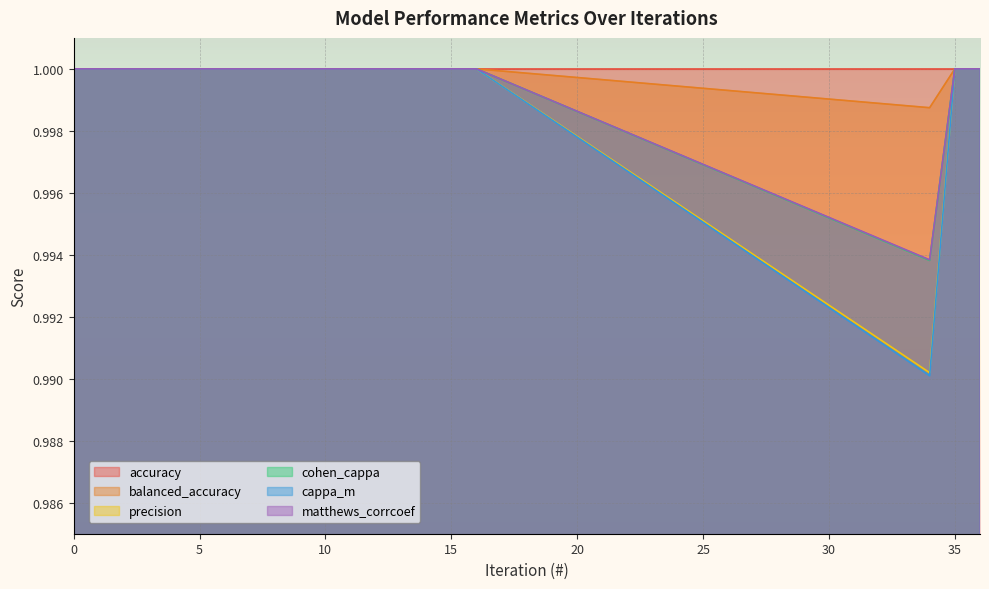

Reading right to left, list all the values displayed in this chart.

balanced_accuracy: 36=1.0	35=1.0	34=1.0	16=1.0	15=1.0	14=1.0	13=1.0	12=1.0	11=1.0	10=1.0	9=1.0	8=1.0	7=1.0	6=1.0	5=1.0	4=1.0	3=1.0	2=1.0	1=1.0	0=1.0
precision: 36=1.0	35=1.0	34=1.0	16=1.0	15=1.0	14=1.0	13=1.0	12=1.0	11=1.0	10=1.0	9=1.0	8=1.0	7=1.0	6=1.0	5=1.0	4=1.0	3=1.0	2=1.0	1=1.0	0=1.0
cohen_cappa: 36=1.0	35=1.0	34=1.0	16=1.0	15=1.0	14=1.0	13=1.0	12=1.0	11=1.0	10=1.0	9=1.0	8=1.0	7=1.0	6=1.0	5=1.0	4=1.0	3=1.0	2=1.0	1=1.0	0=1.0
cappa_m: 36=1.0	35=1.0	34=1.0	16=1.0	15=1.0	14=1.0	13=1.0	12=1.0	11=1.0	10=1.0	9=1.0	8=1.0	7=1.0	6=1.0	5=1.0	4=1.0	3=1.0	2=1.0	1=1.0	0=1.0
matthews_corrcoef: 36=1.0	35=1.0	34=1.0	16=1.0	15=1.0	14=1.0	13=1.0	12=1.0	11=1.0	10=1.0	9=1.0	8=1.0	7=1.0	6=1.0	5=1.0	4=1.0	3=1.0	2=1.0	1=1.0	0=1.0